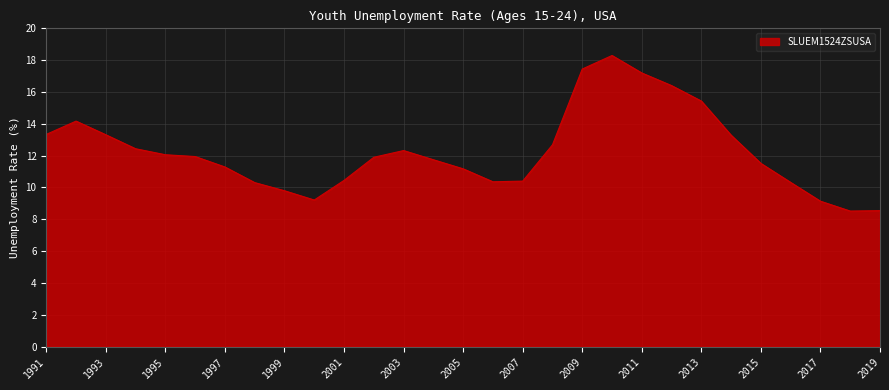

What is the difference between the maximum and second lowest values?

9.7